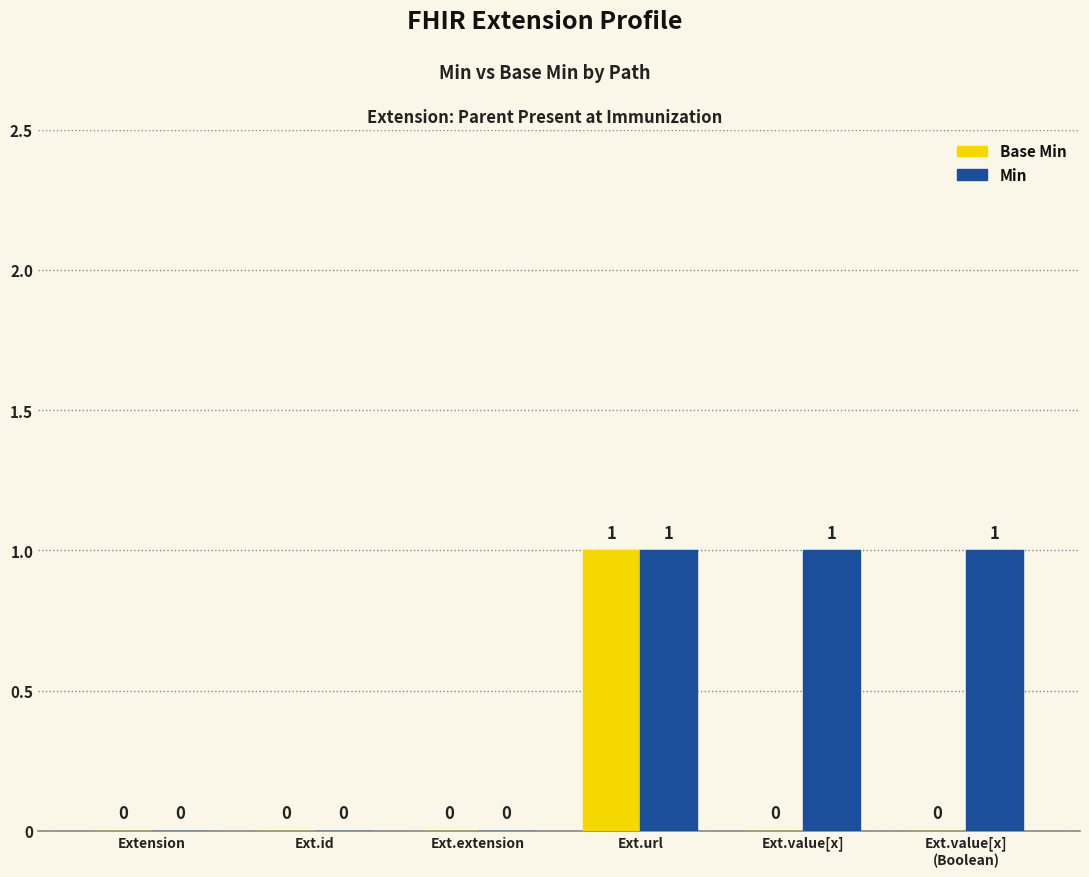

Which series has the largest total across all categories?

Min